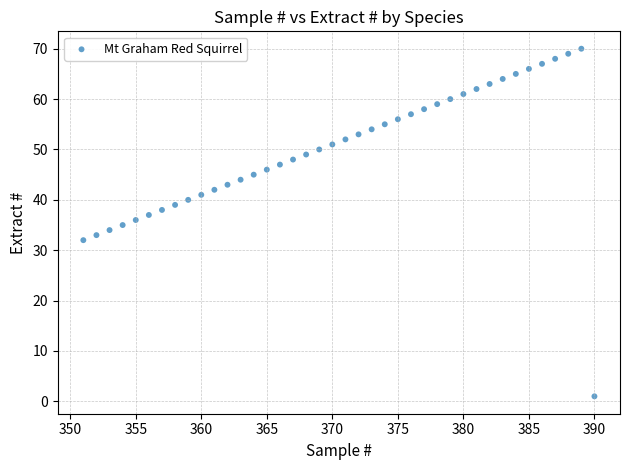

What is the range of X values (max minus min)?

39